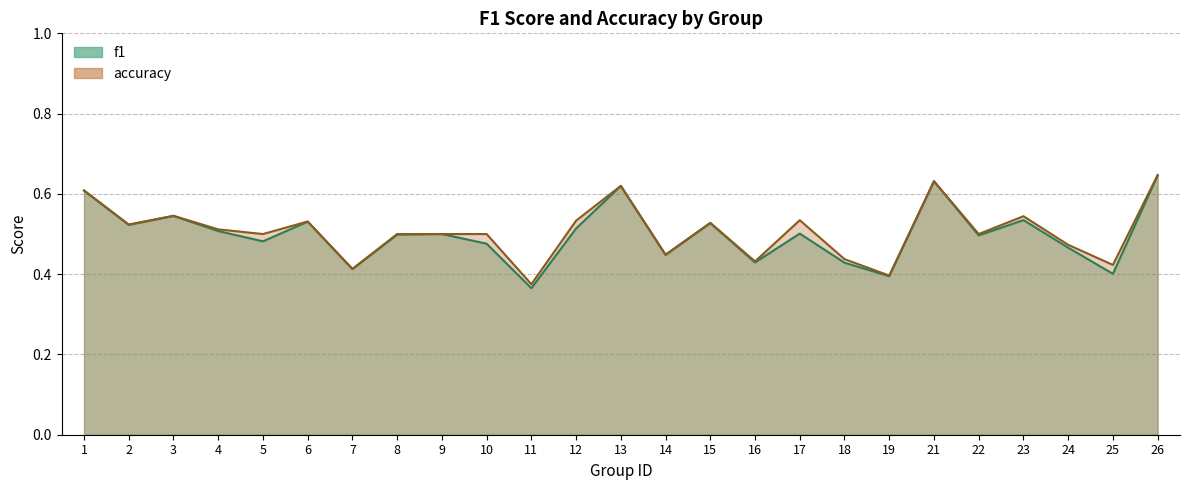

How many lines are shown in the chart?

2